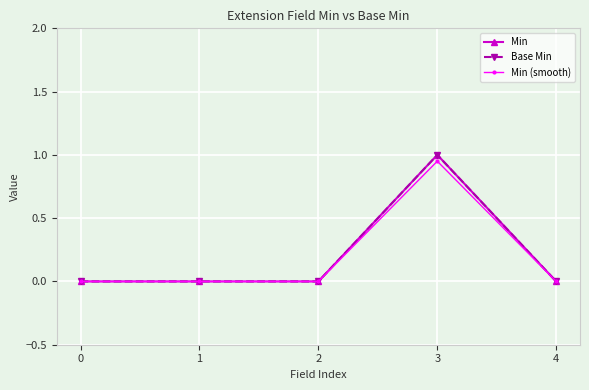

Does the chart have visible grid lines?

Yes